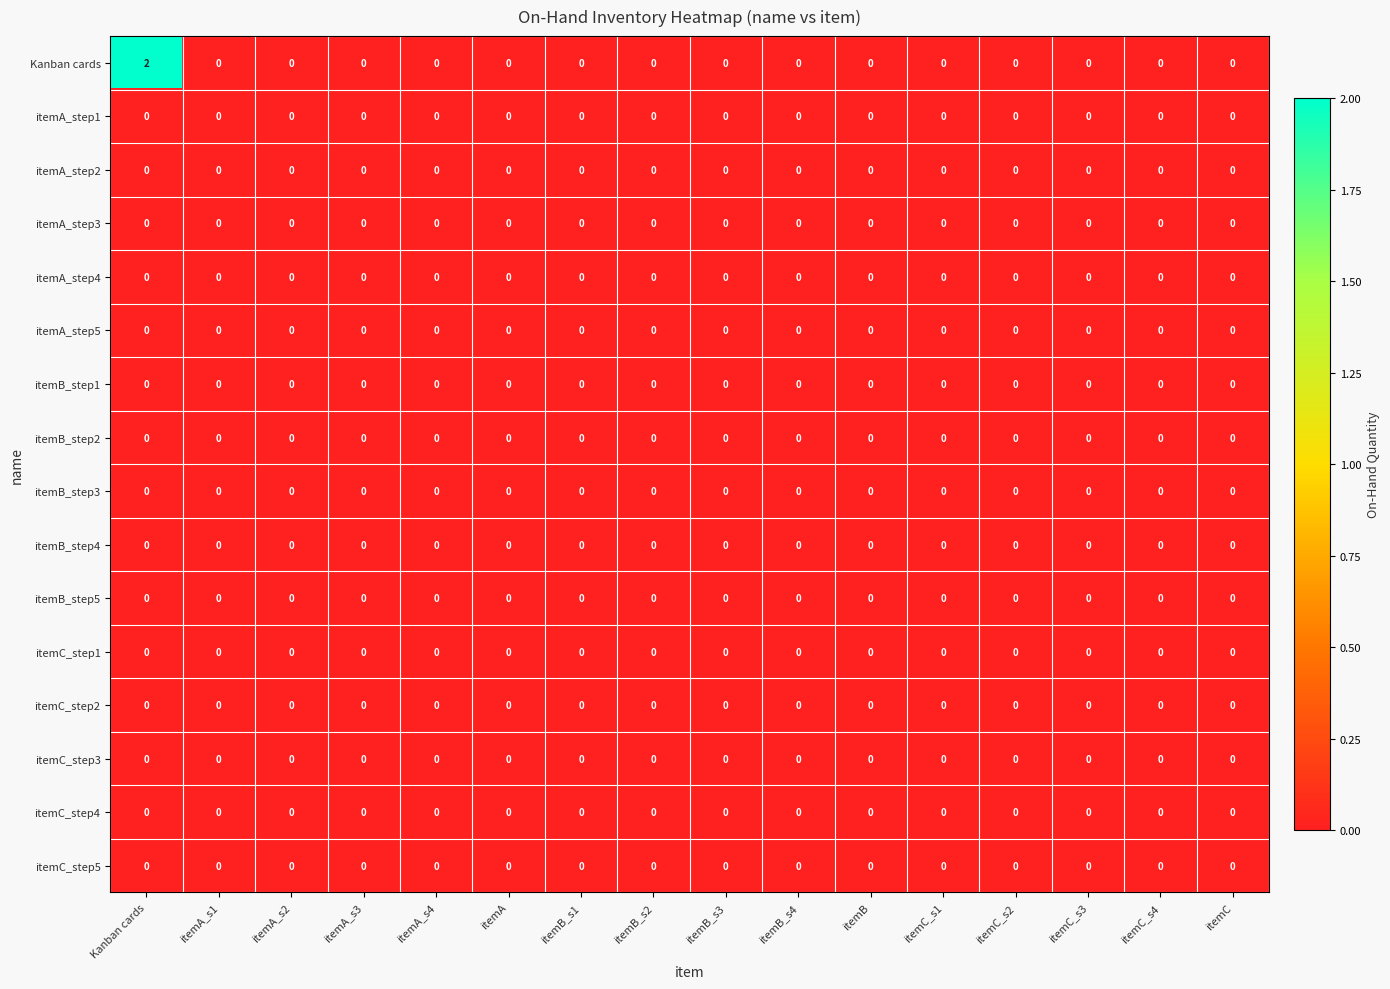

At which category does the chart reach its peak across all series?

Kanban cards